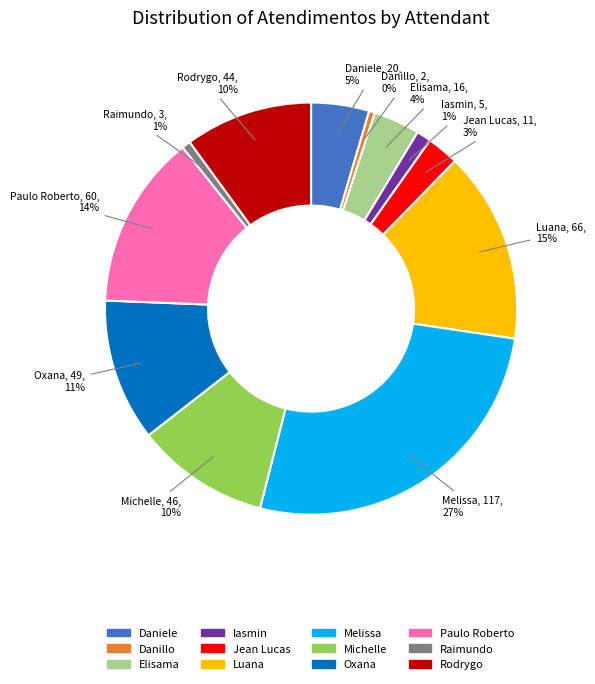

To the nearest percent, what is the combined percentage of Paulo Roberto and Rodrygo?

24%